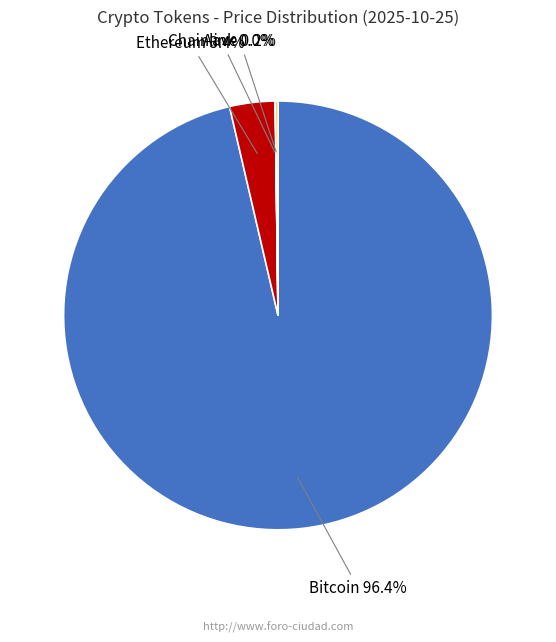

Is there a majority slice in this chart?

Yes